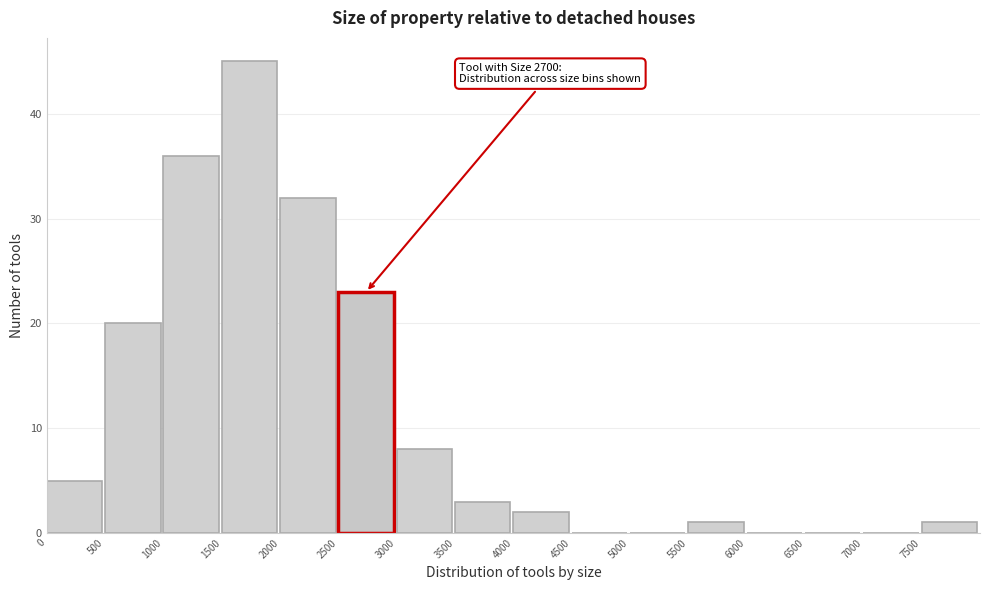

Over which range of the x-axis is the bar tallest?

1500 to 2000